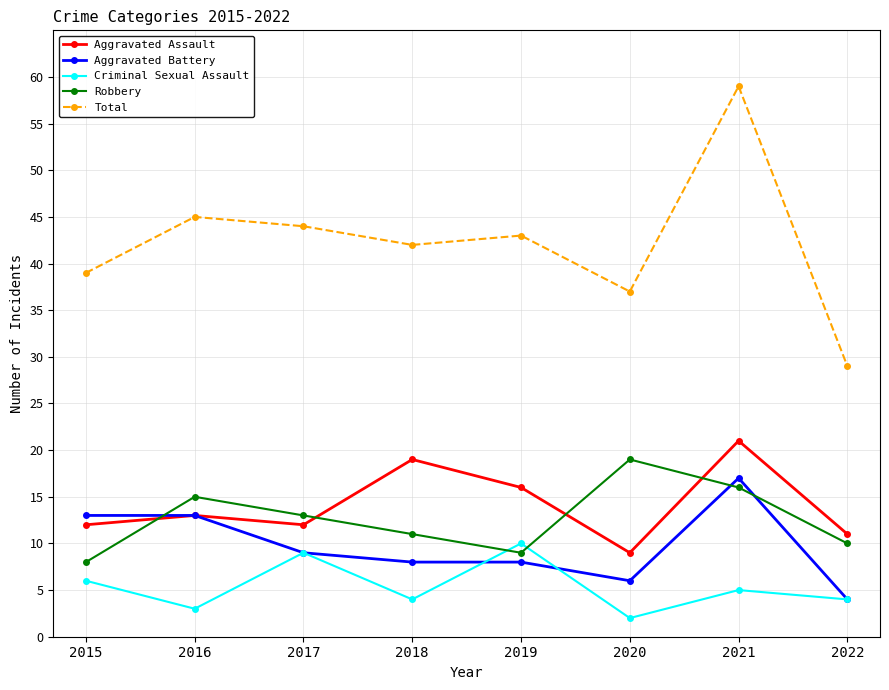

At 2018, list the series in order from largest to smallest.

Total, Aggravated Assault, Robbery, Aggravated Battery, Criminal Sexual Assault